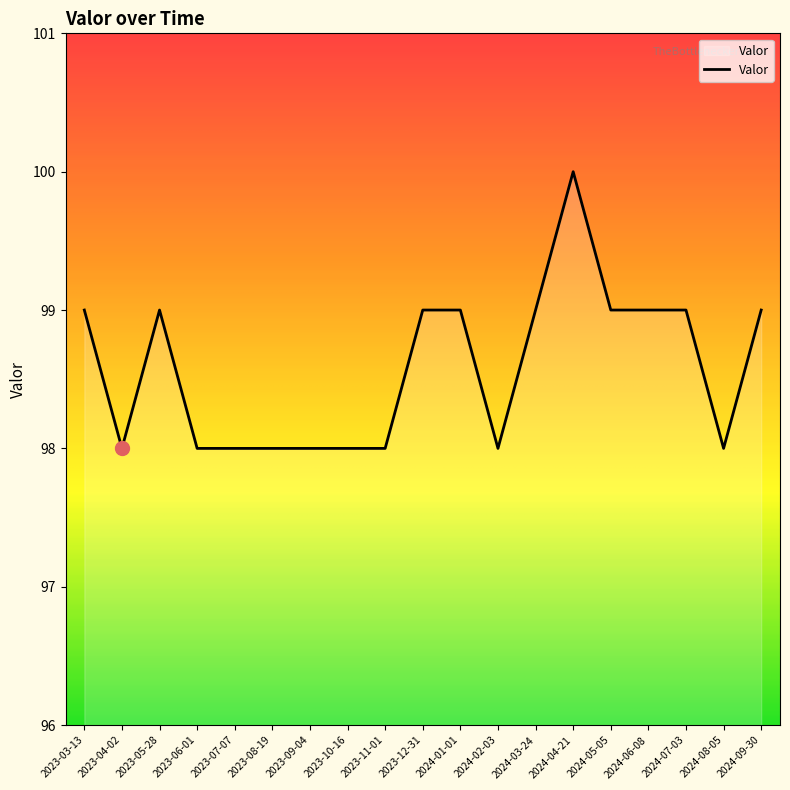

How many lines are shown in the chart?

1